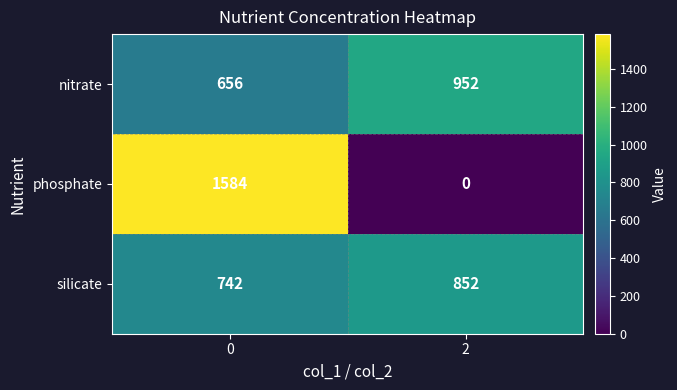

List the series in order of their peak value, highest first.

phosphate, nitrate, silicate